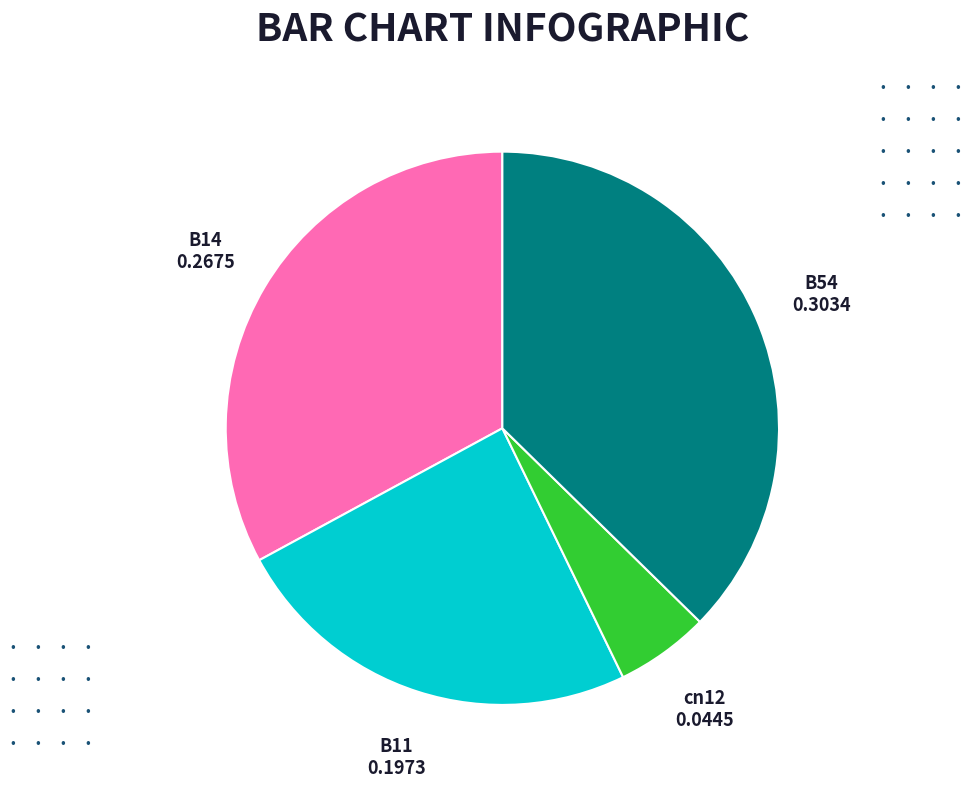

Does any single category account for the majority?

No